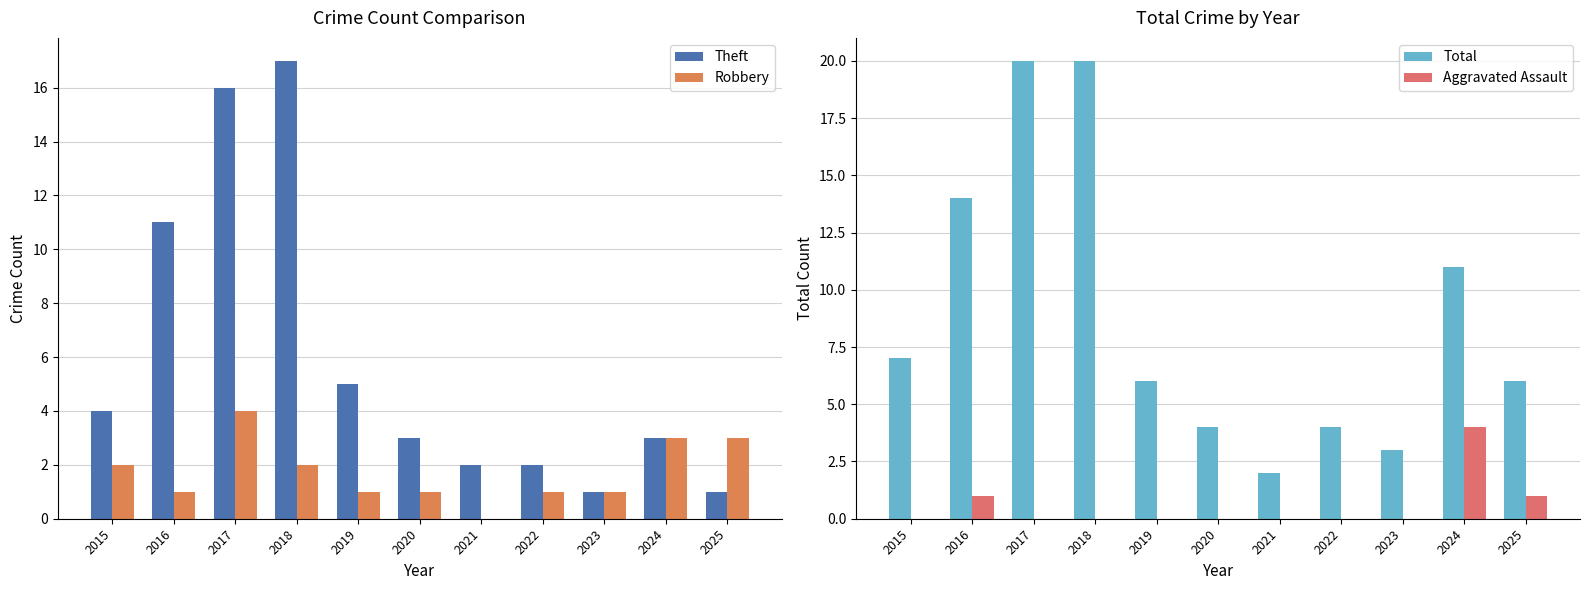

At which category is the sum across all series the highest?

2017